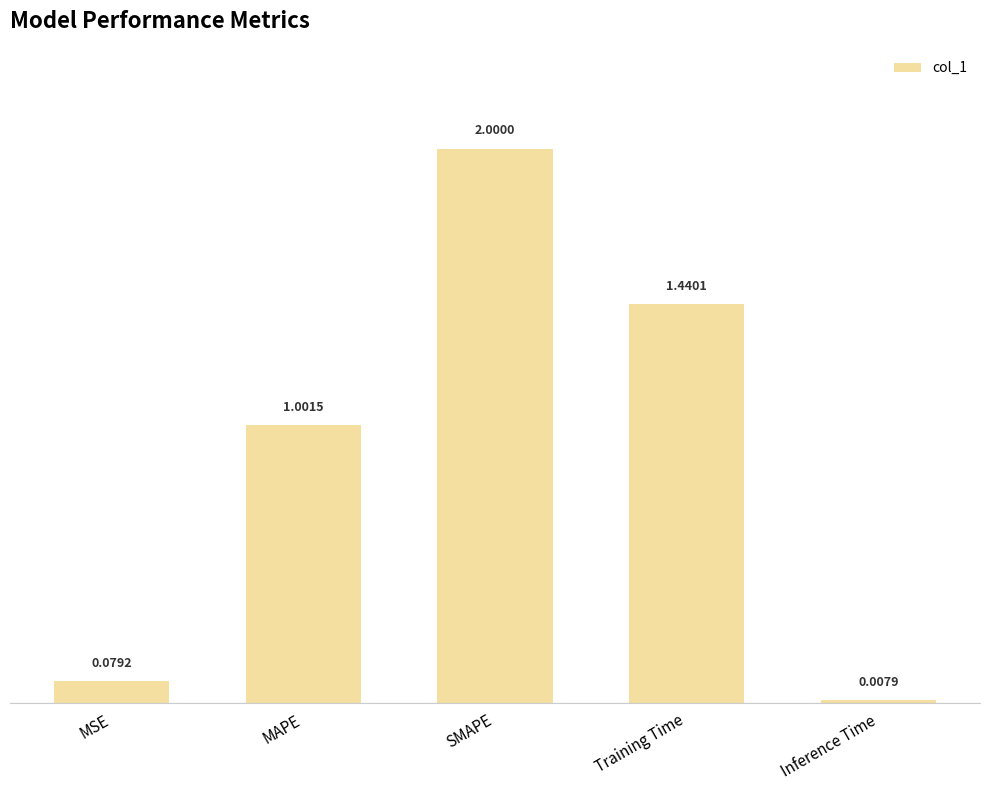

Where is the data nearest to the value 1?

MAPE